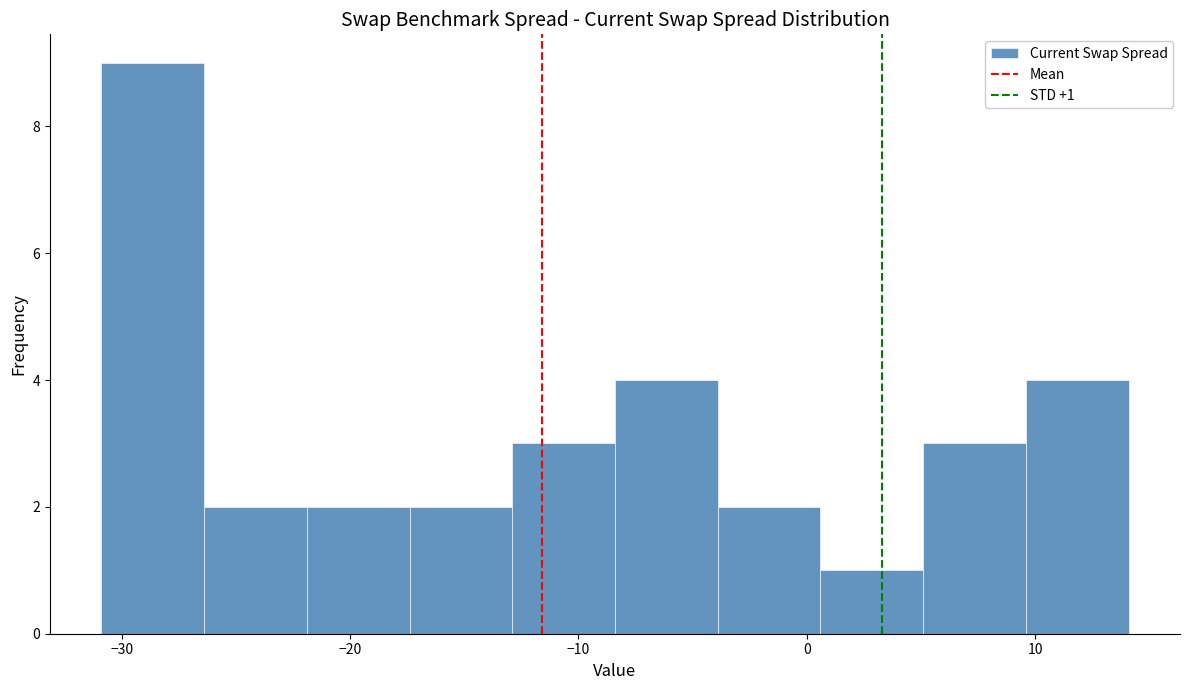

Which range on the x-axis has the tallest bar?

-31 to -26